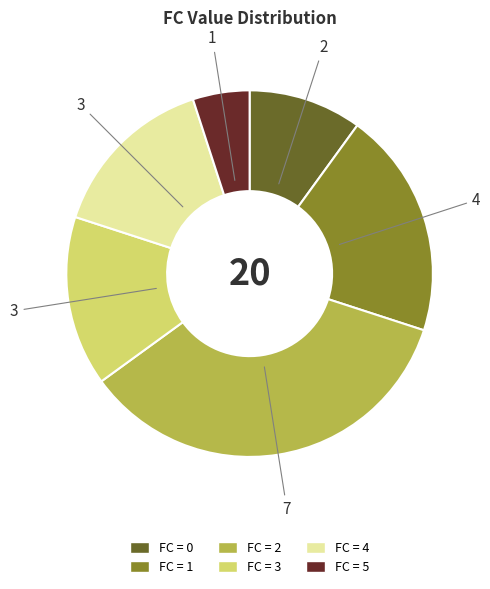

Does any single category account for the majority?

No